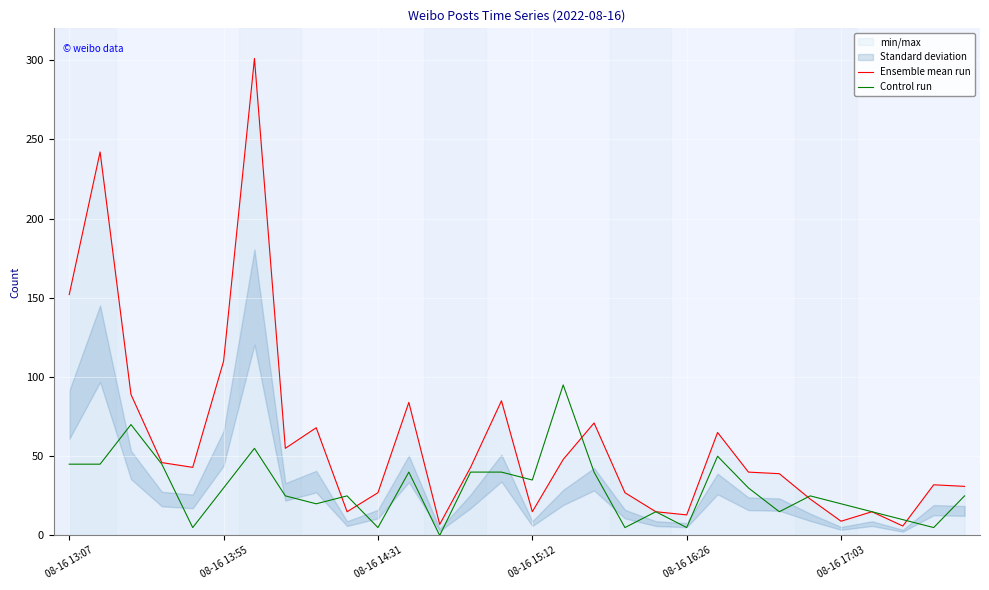

What is the approximate value of Control run at 08-16 15:12?

35